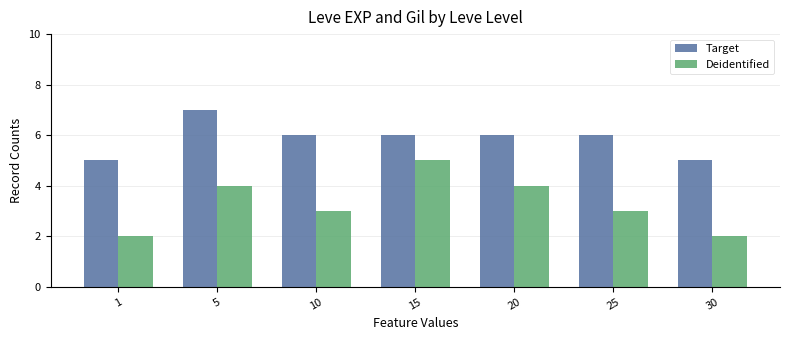

What is the maximum value for Target?

7